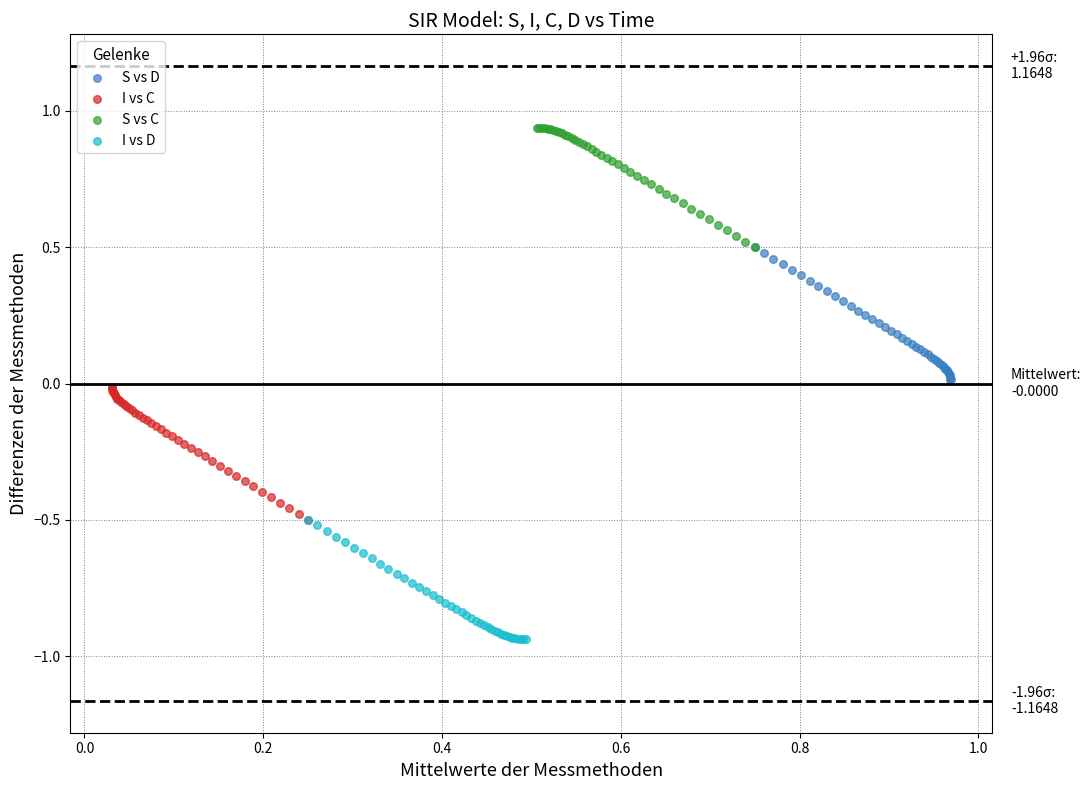

Which series contains the lowest Y value?

I vs D